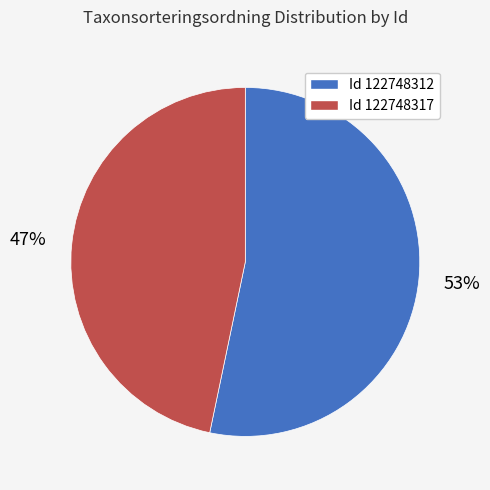

To the nearest percent, what is the average slice percentage?

50%